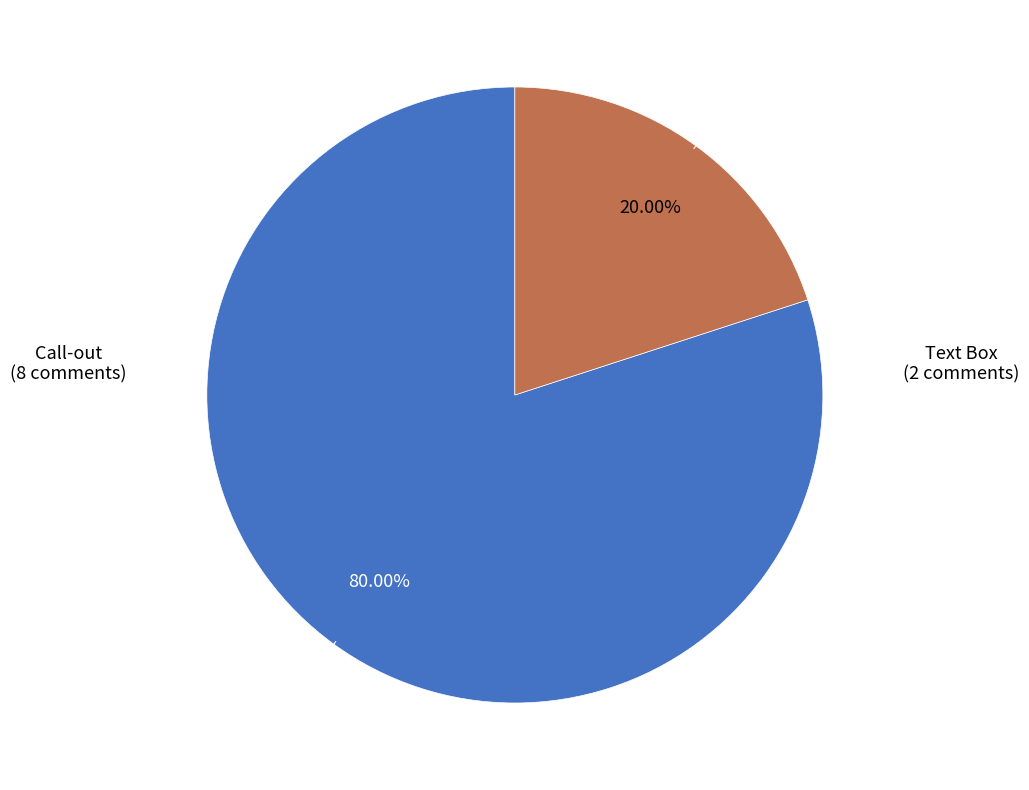

Is there a majority slice in this chart?

Yes